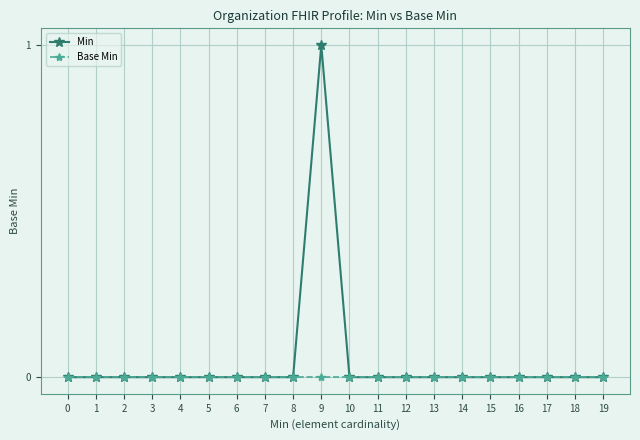

Which series has the widest spread of values?

Min